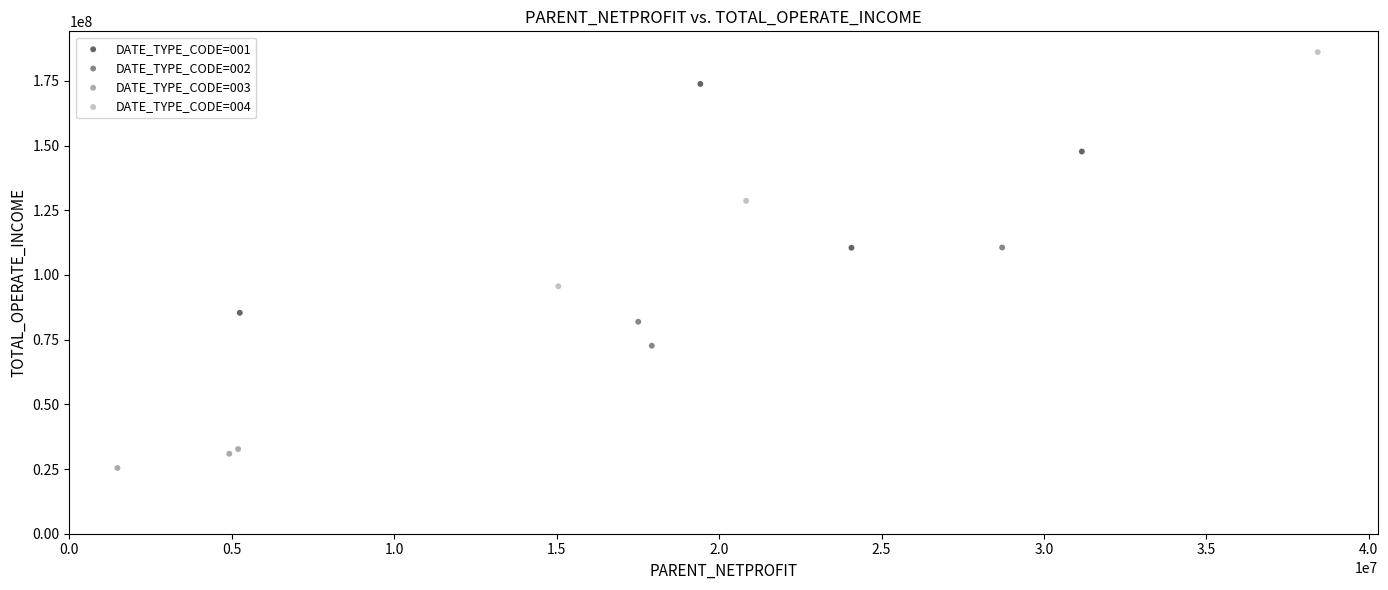

Which series has the widest spread of Y values?

DATE_TYPE_CODE=004